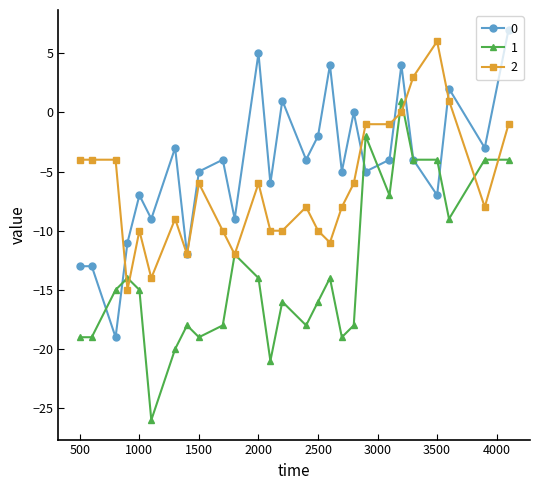

How many lines are shown in the chart?

3